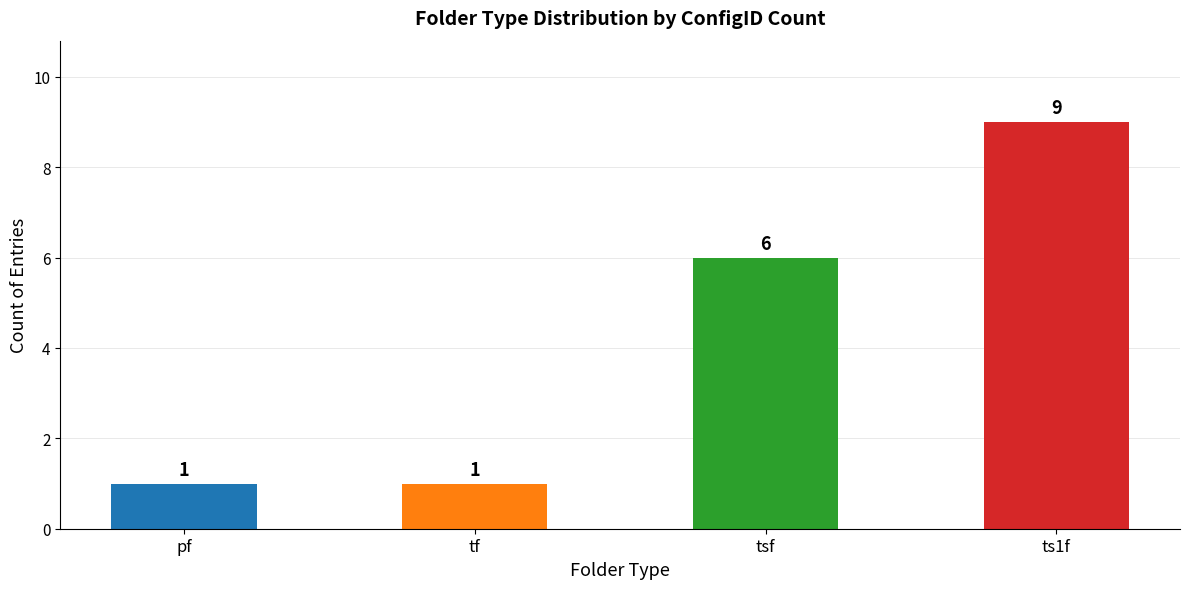

What is the difference between the second highest and second lowest values?

5